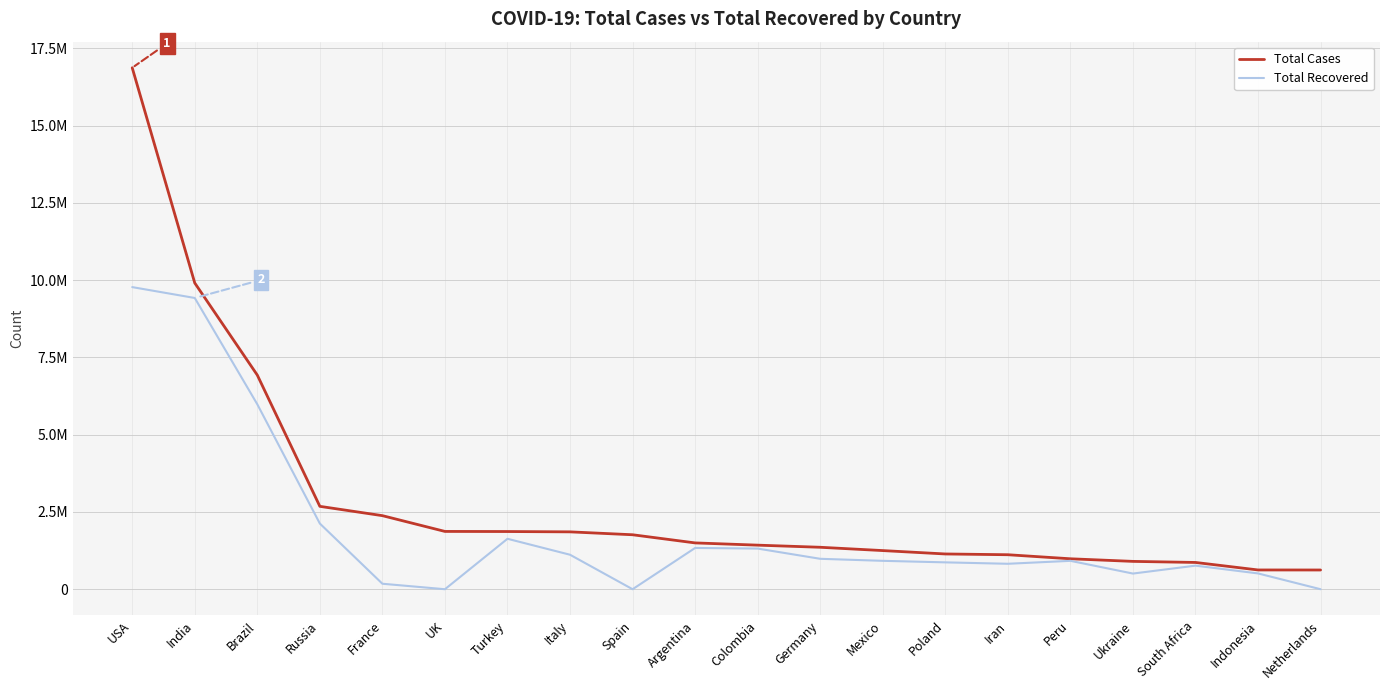

Which label corresponds to the smallest value in the chart?

UK